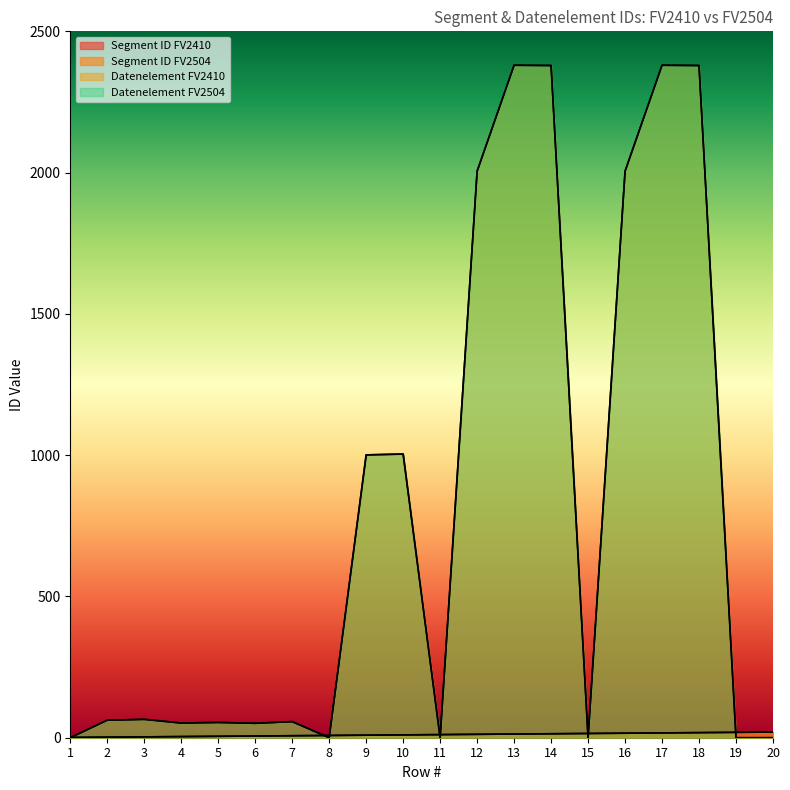

How many times do Datenelement FV2410 and Segment ID FV2410 cross each other?

8